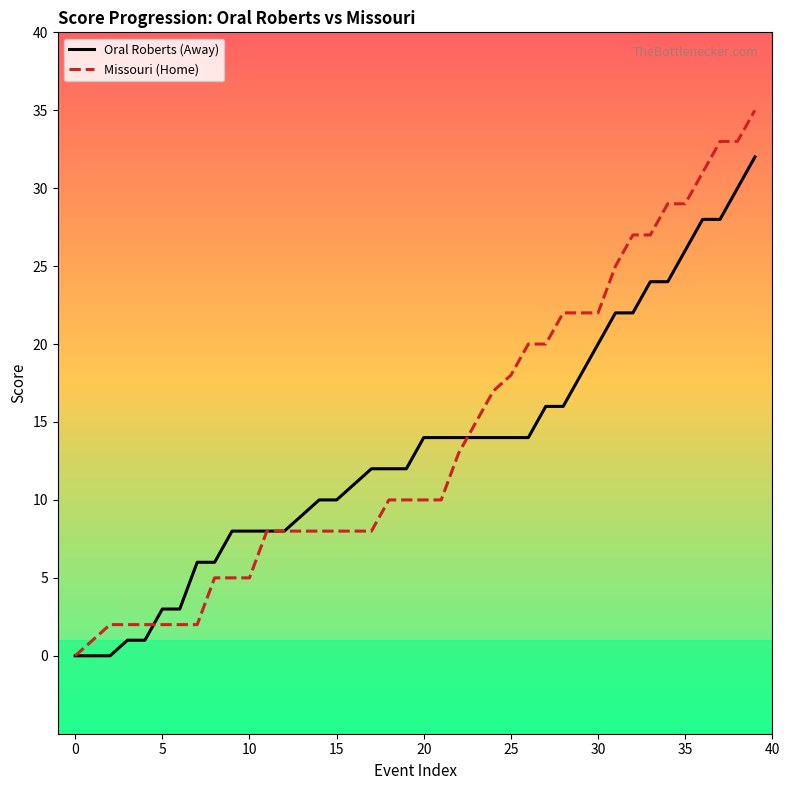

List the series in order of their overall mean, lowest first.

Oral Roberts (Away), Missouri (Home)